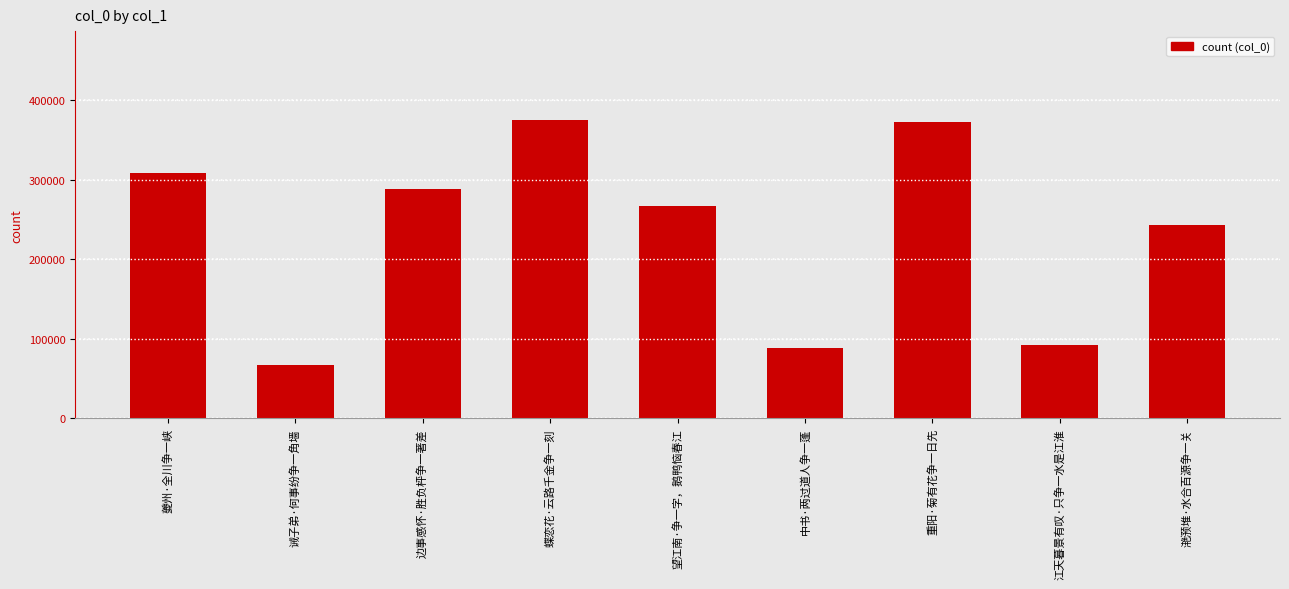

How many distinct data groups are displayed?

1